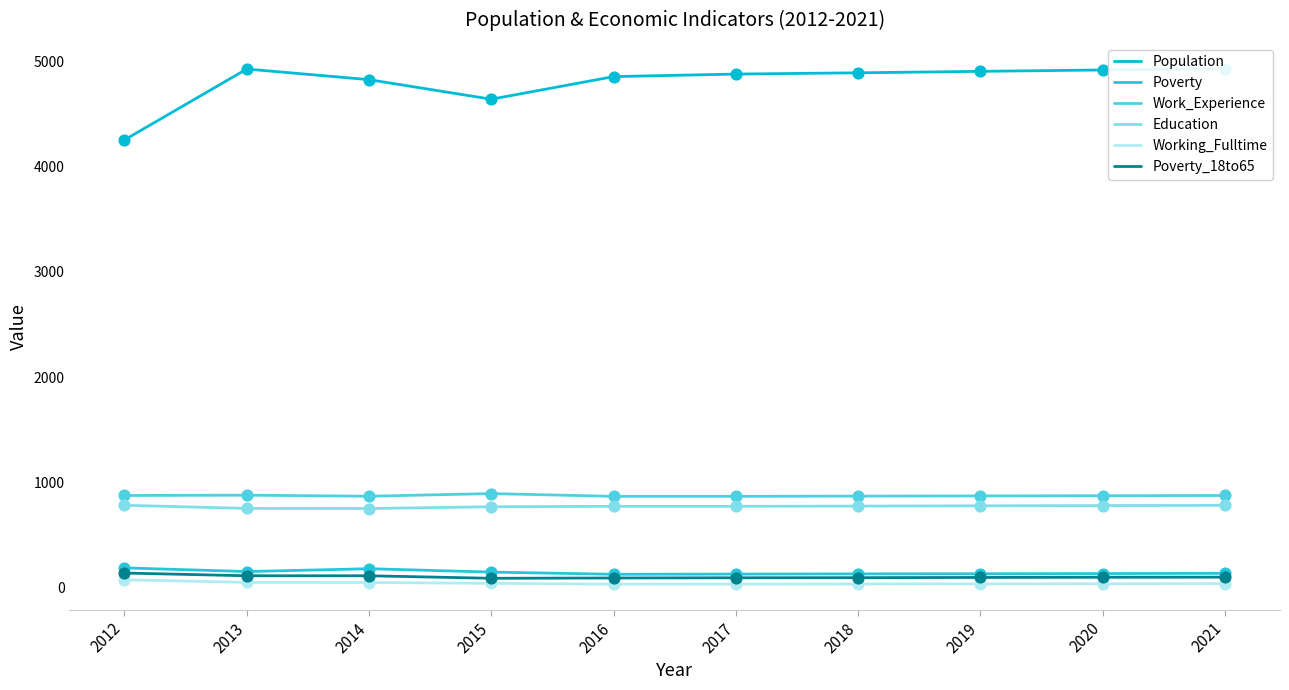

Which series reaches the maximum Y coordinate?

Population